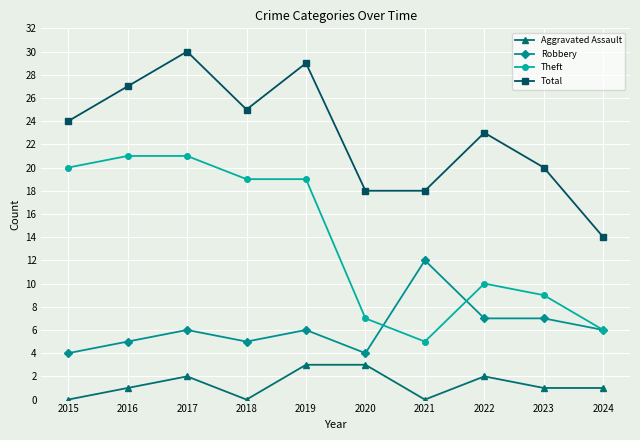

Count the number of categories in the chart.

10